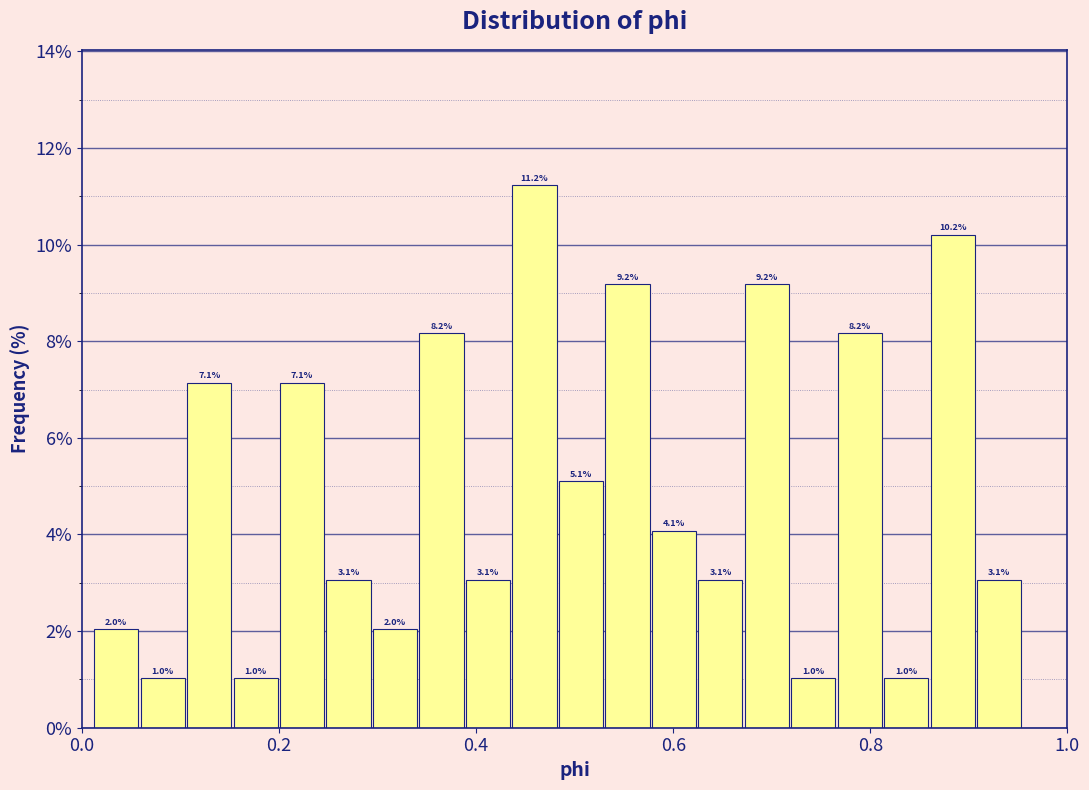

Around what value on the x-axis is the tallest bar? Give the approximate position of its centre, as read against the axis.

0.46